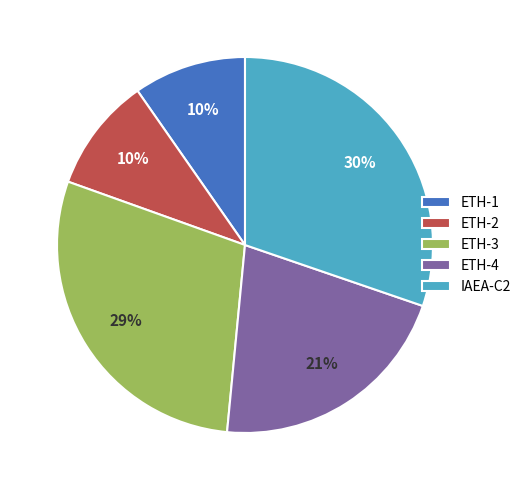

What is the largest slice in the pie chart?

IAEA-C2